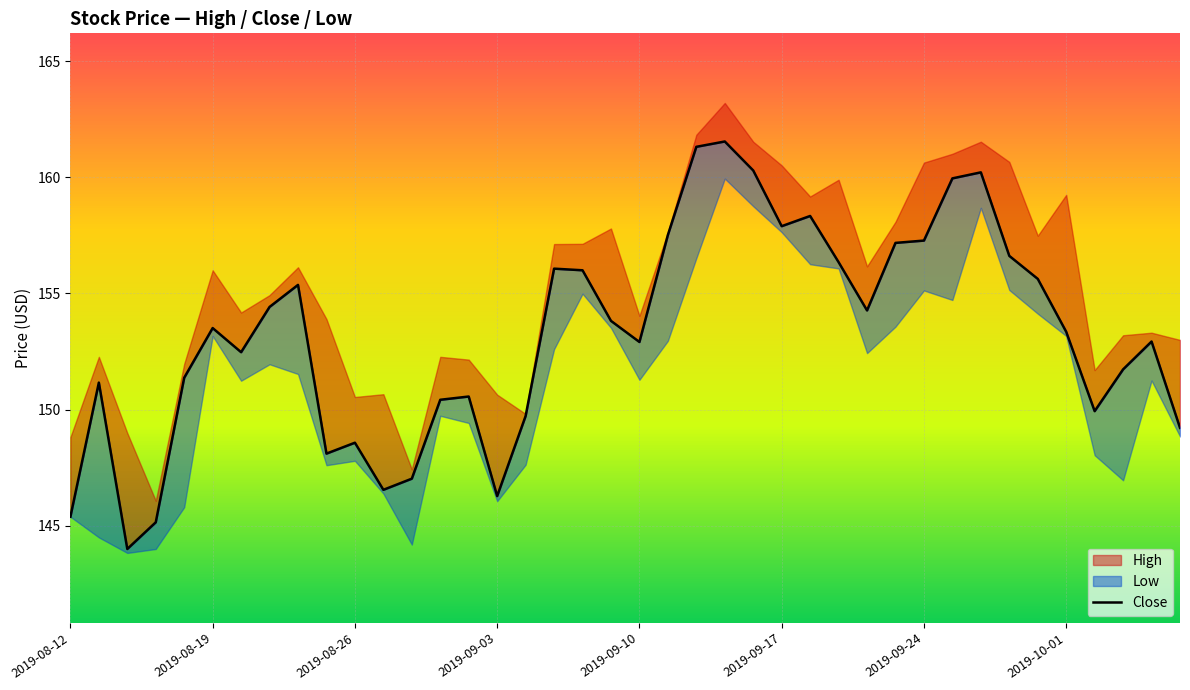

What is the sum of the values at 8 and 2019-08-12?

300.8